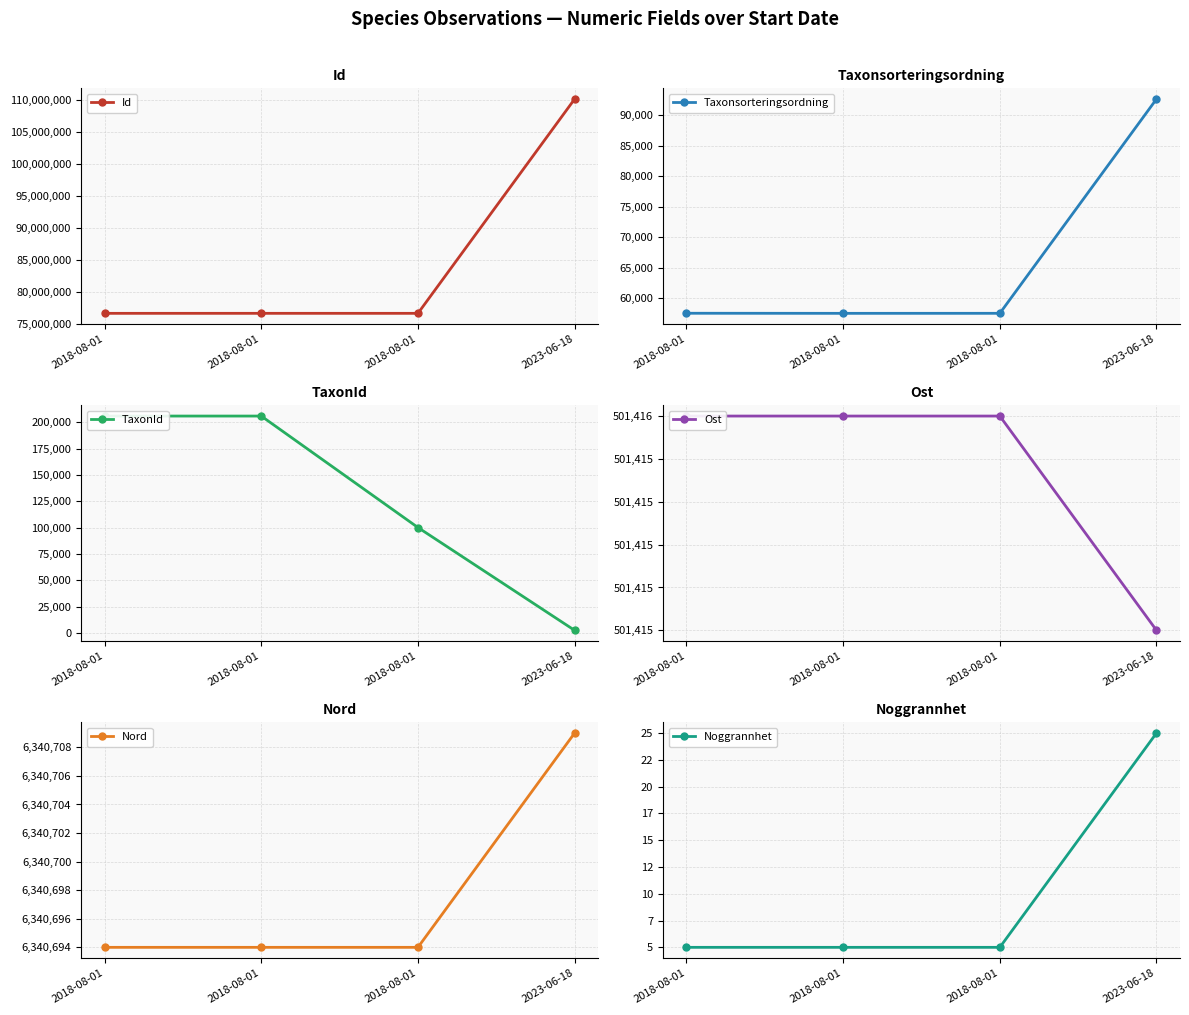

How many lines are shown in the chart?

6